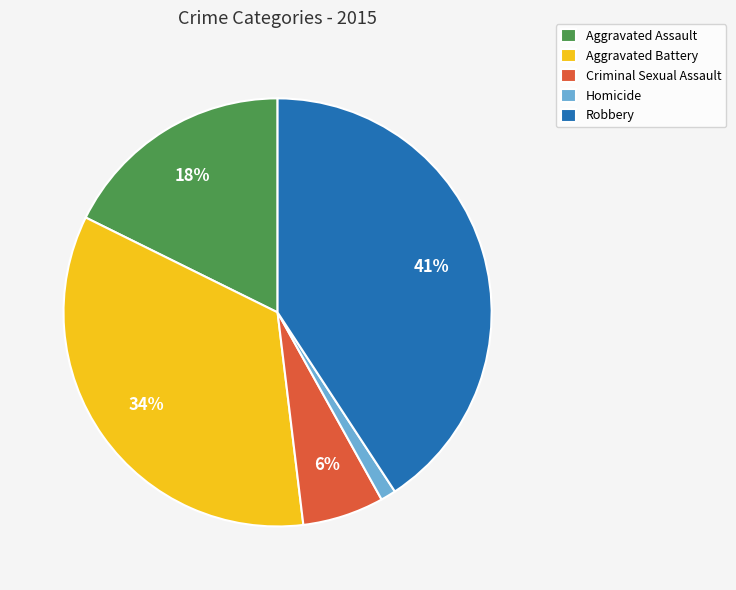

The Criminal Sexual Assault slice represents 6% of the pie. True or false?

True